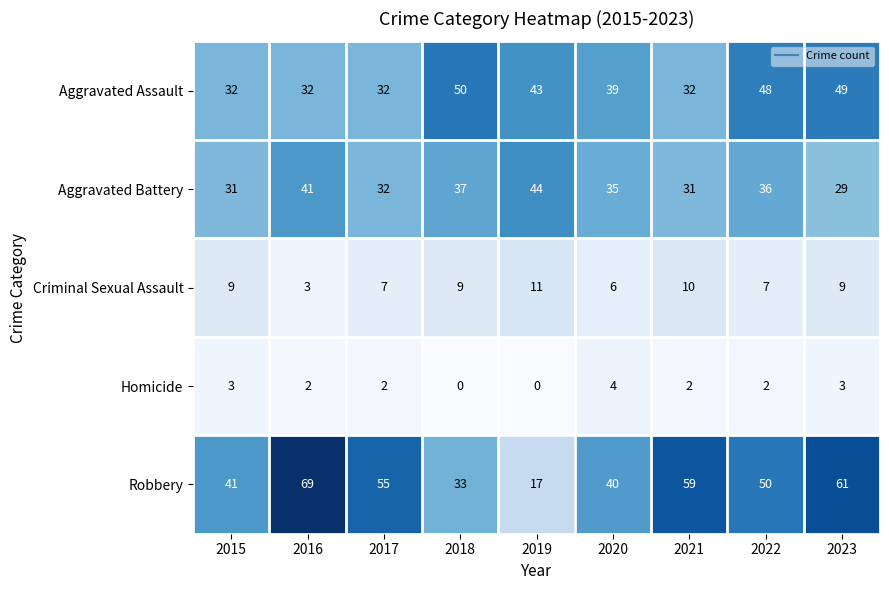

At which label is Aggravated Battery closest to 36?

2022